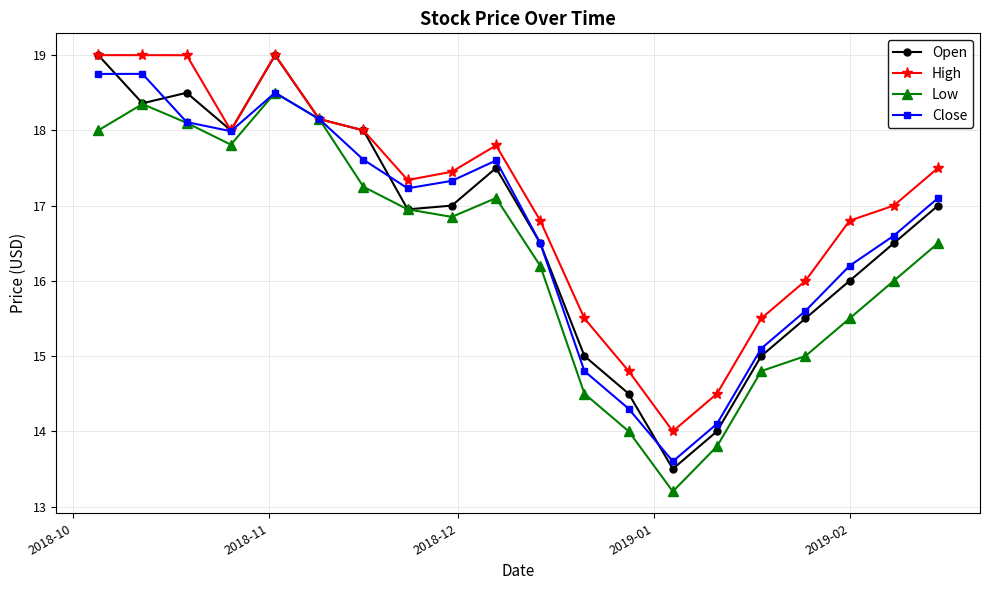

Which series has the widest spread of values?

Open